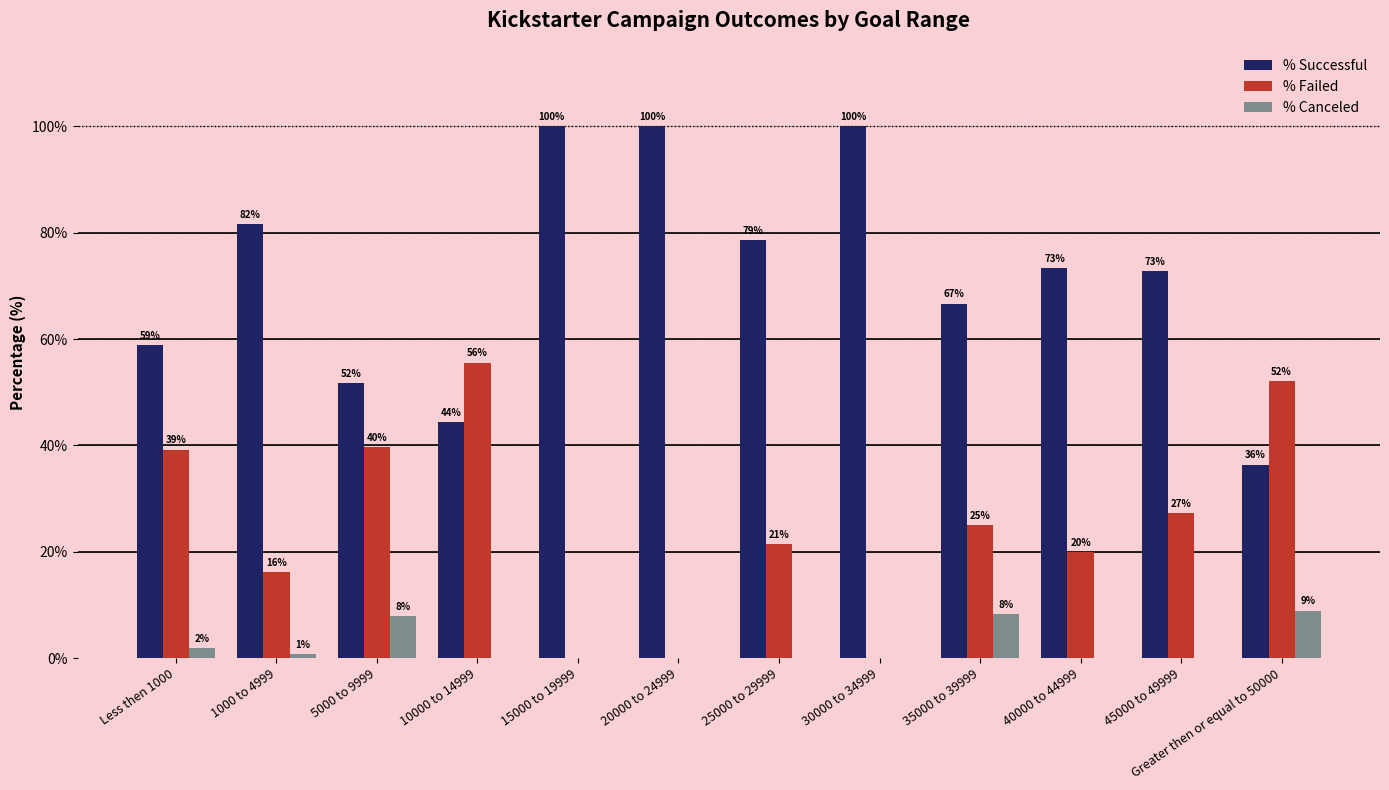

How many values in % Failed are above zero?

9